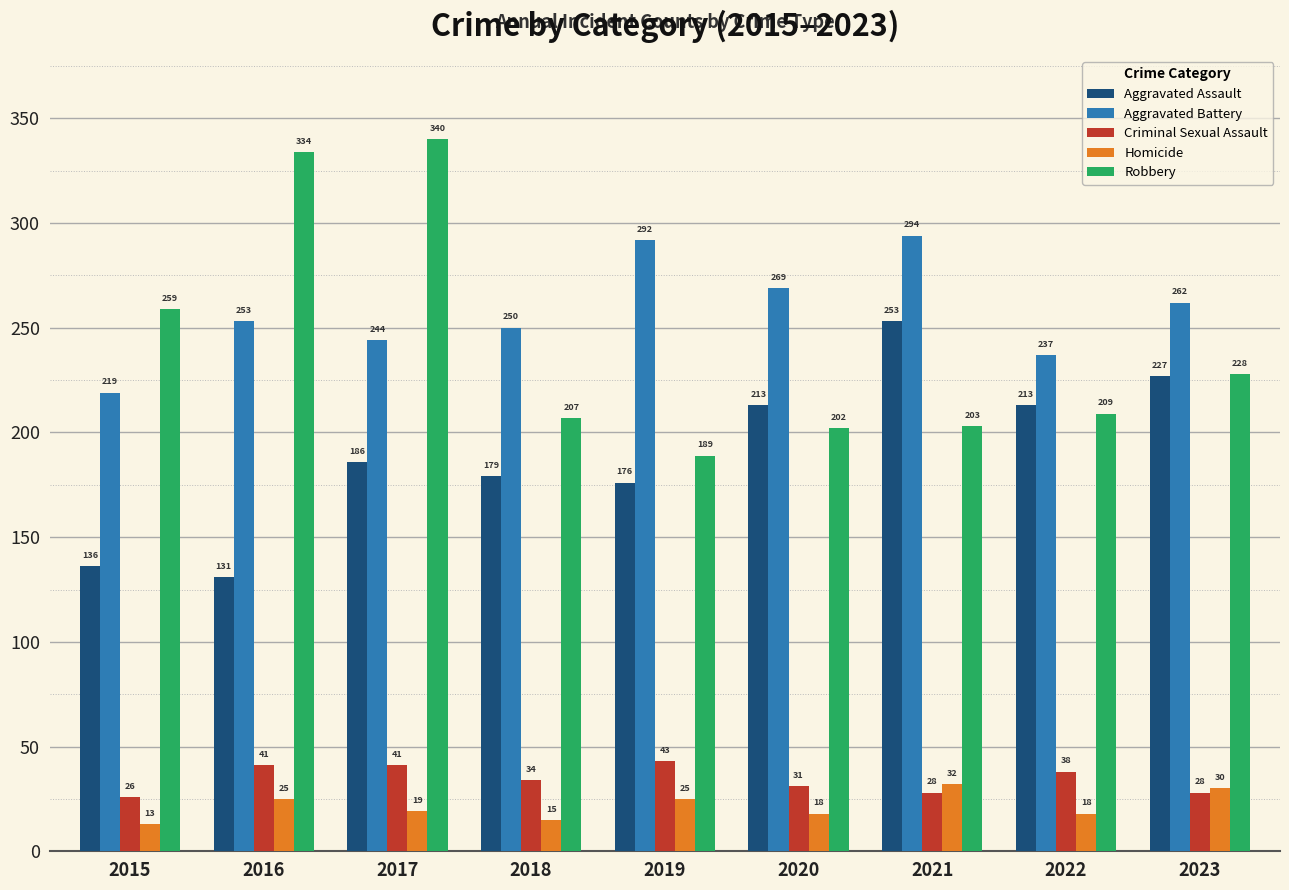

At 2016, list the series in order from smallest to largest.

Homicide, Criminal Sexual Assault, Aggravated Assault, Aggravated Battery, Robbery